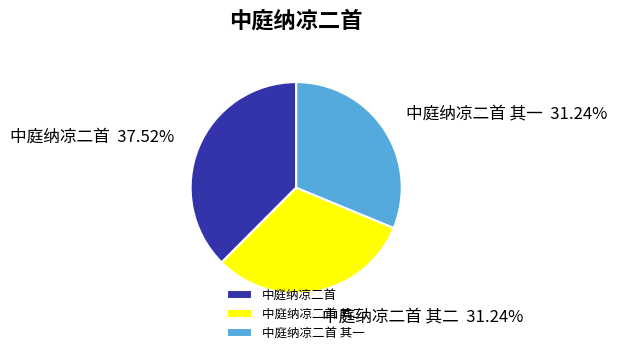

True or false: 中庭纳凉二首 accounts for 38% of the total.

True